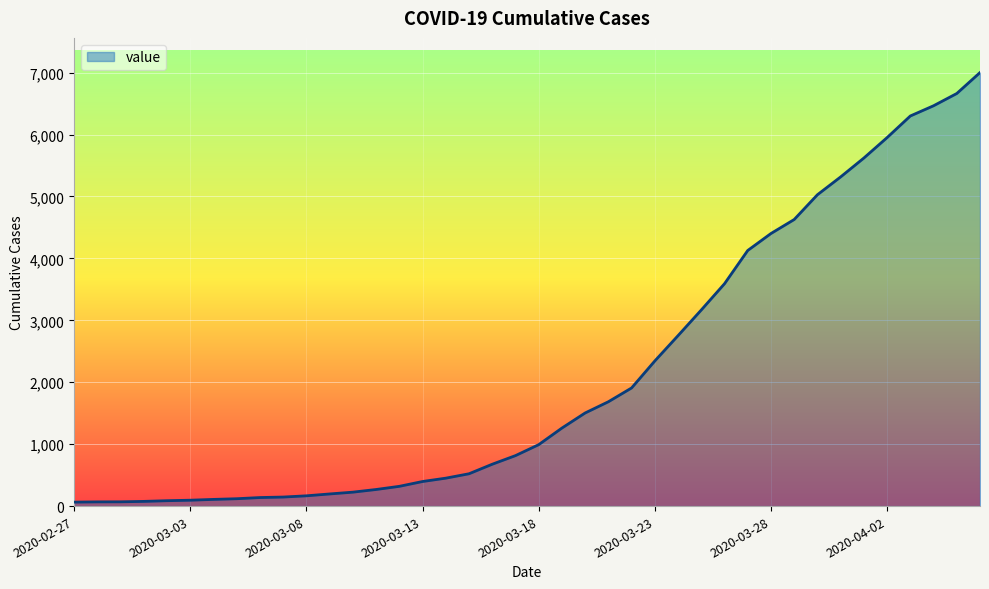

What is the smallest value displayed?

64